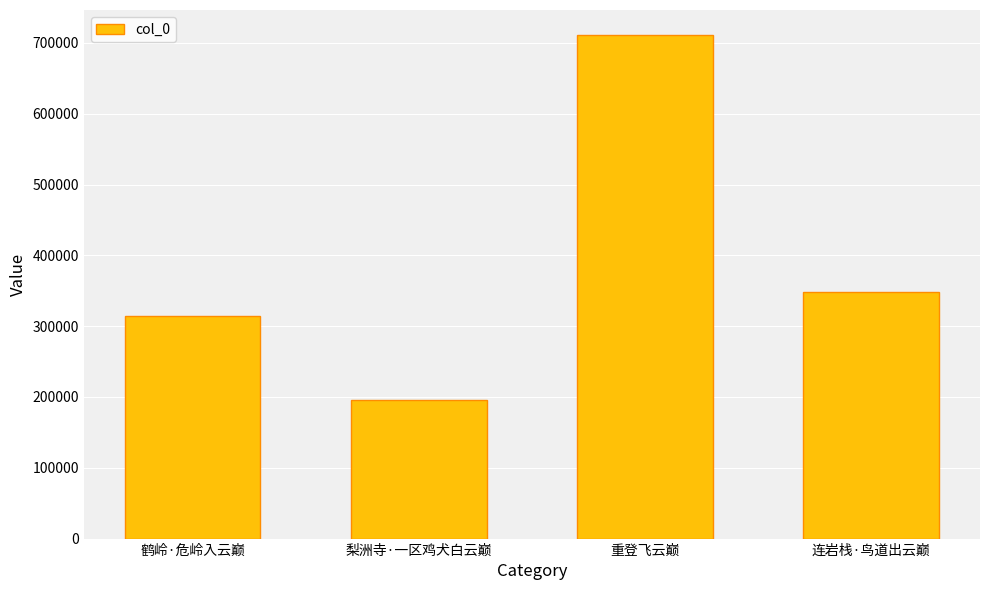

Rank the categories by value from highest to lowest.

重登飞云巅, 连岩栈·鸟道出云巅, 鹤岭·危岭入云巅, 梨洲寺·一区鸡犬白云巅